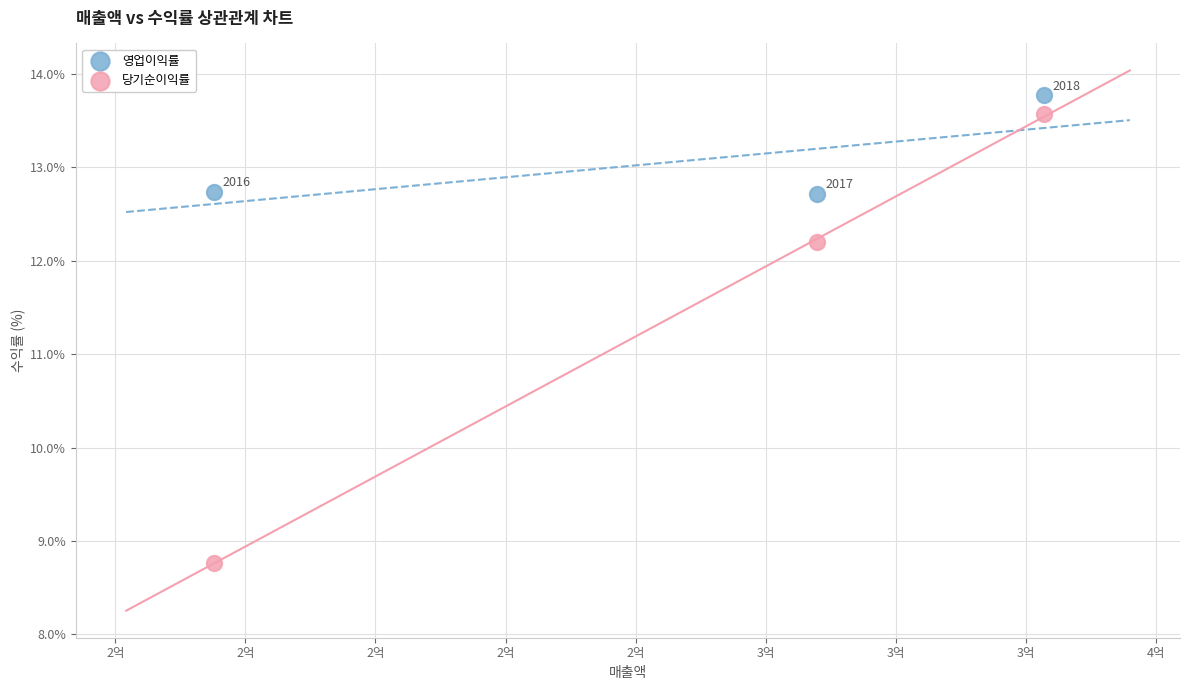

Which series contains the lowest Y value?

당기순이익률